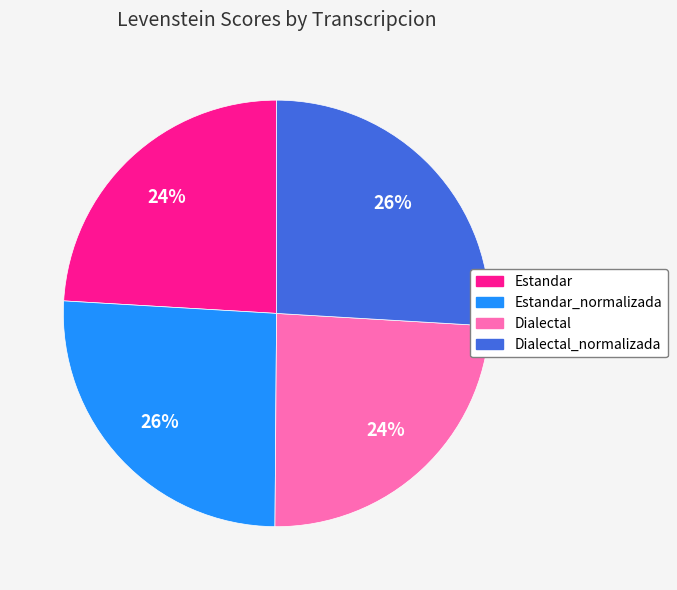

To the nearest percent, what is the difference between the largest and smallest slice percentages?

2%